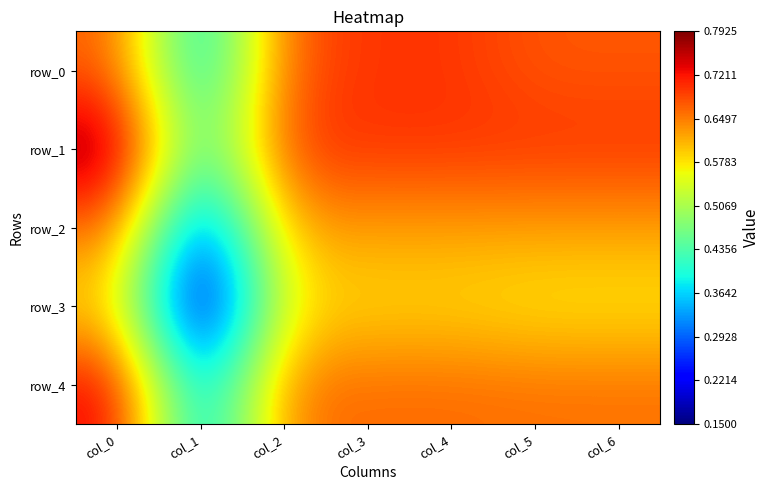

Rank the series at col_5 from lowest to highest value.

row_3, row_2, row_4, row_0, row_1